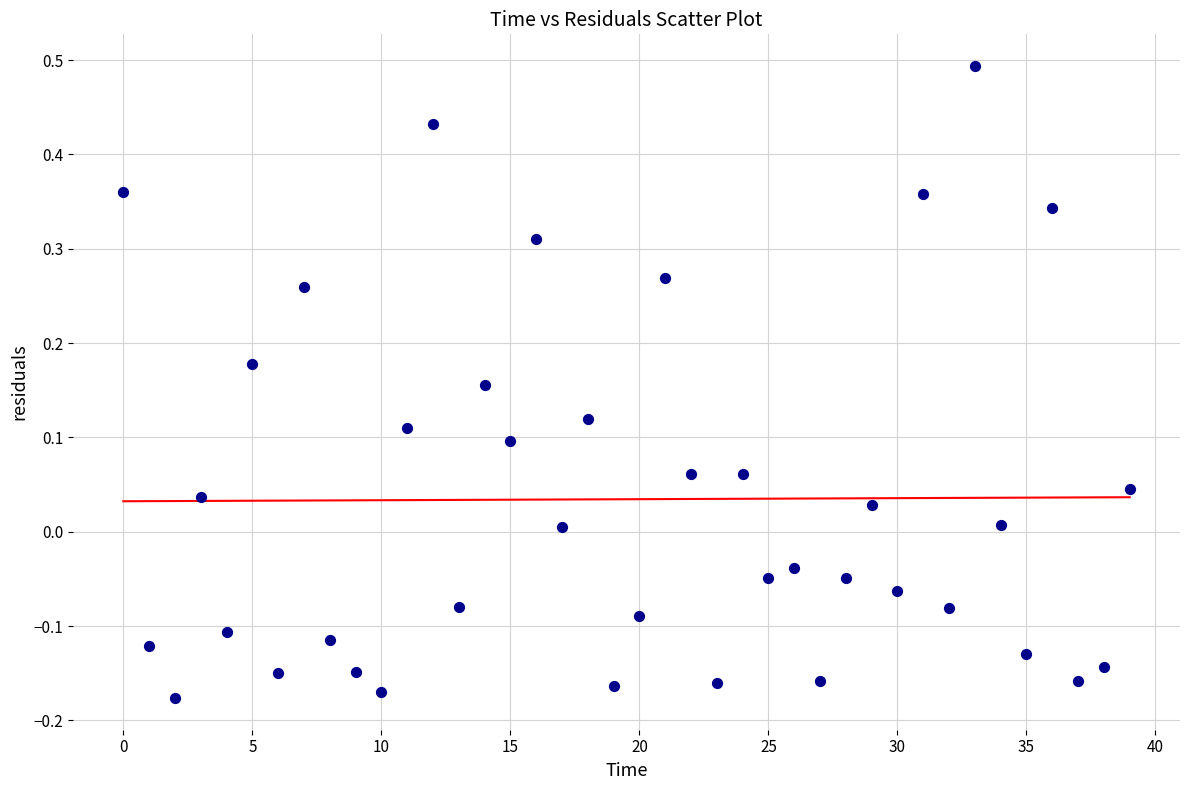

What is the range of Y values (max minus min)?

0.7